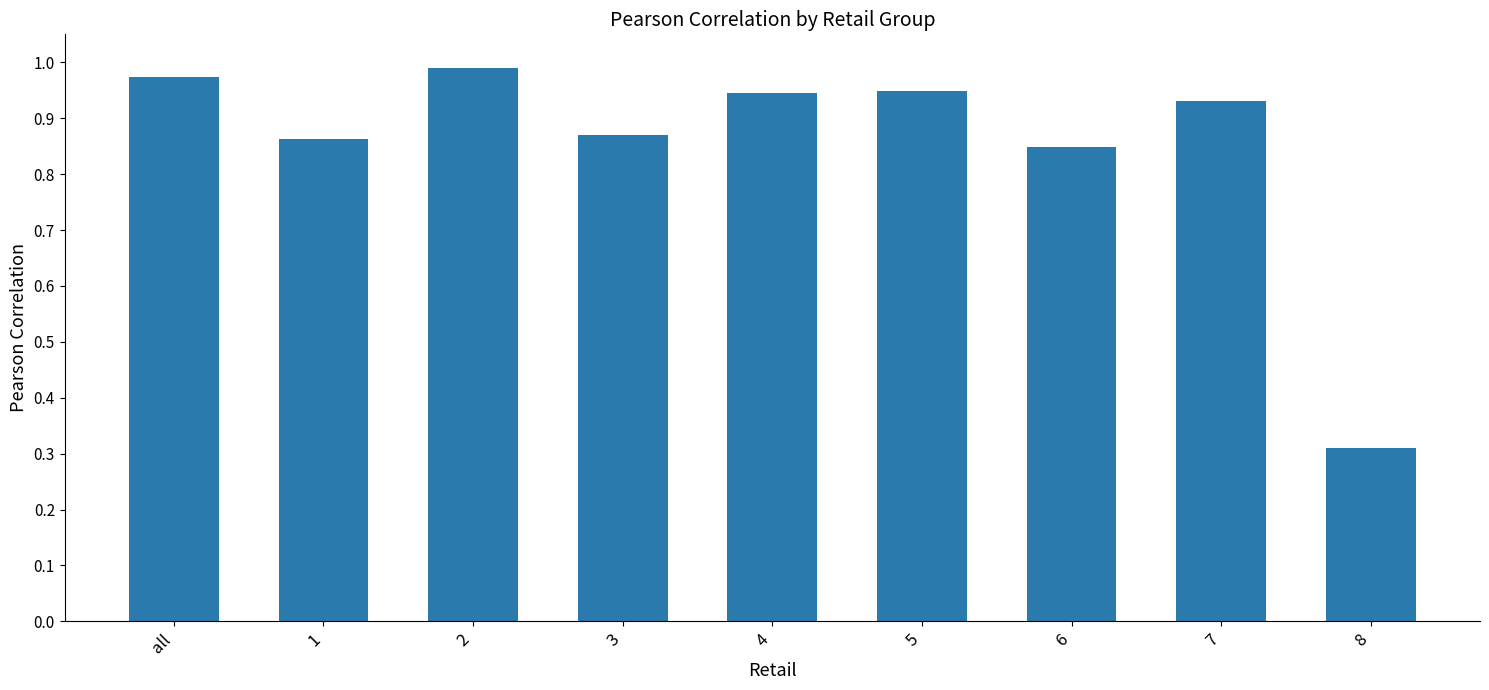

What is the difference between the second highest and second lowest values?

0.1